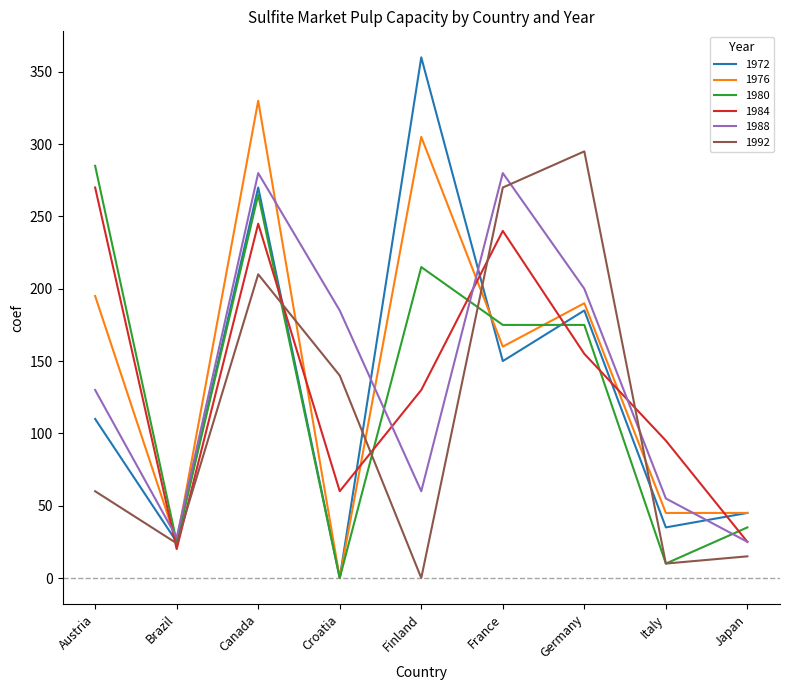

Is it true that 1992 equals 24 at Brazil?

True